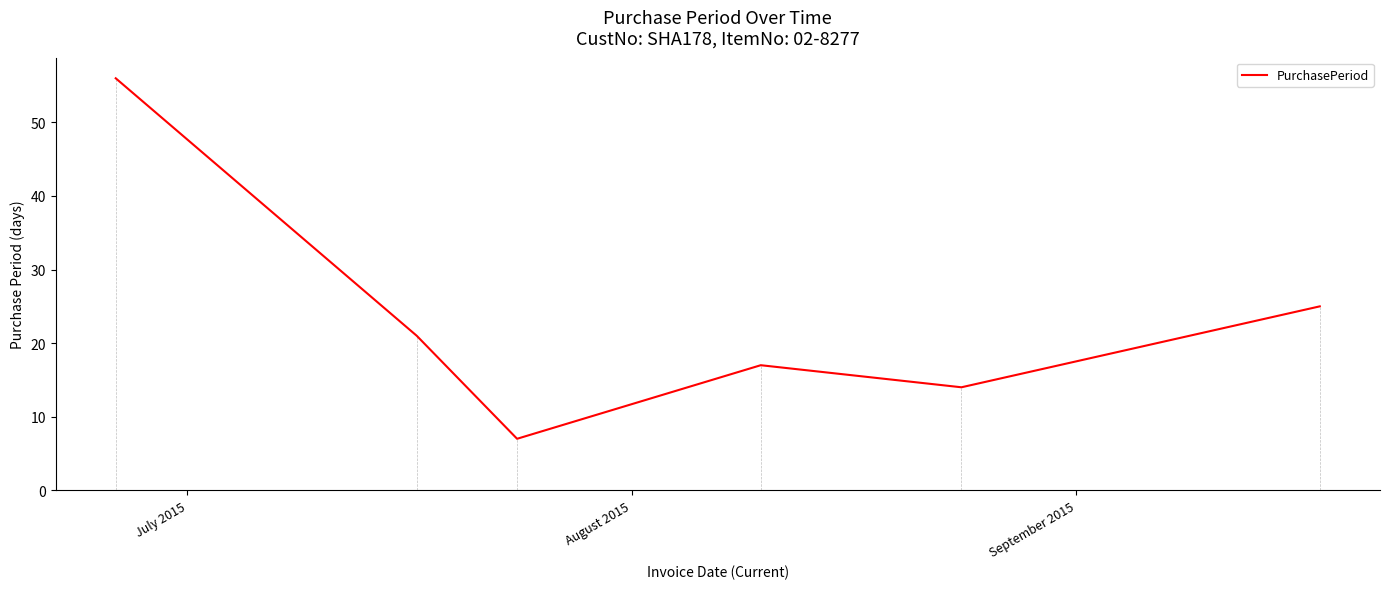

What is the difference between the maximum and minimum values?

49